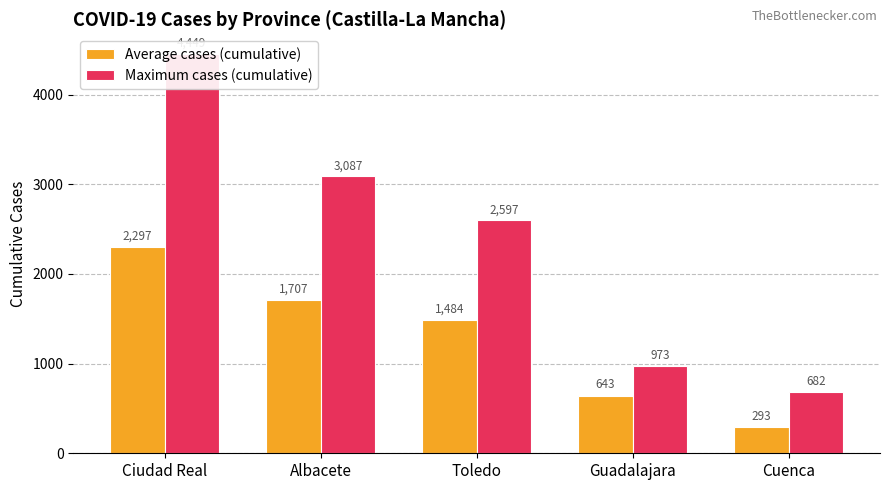

What is the difference between the second highest and second lowest values in the Average cases (cumulative) series?

1064